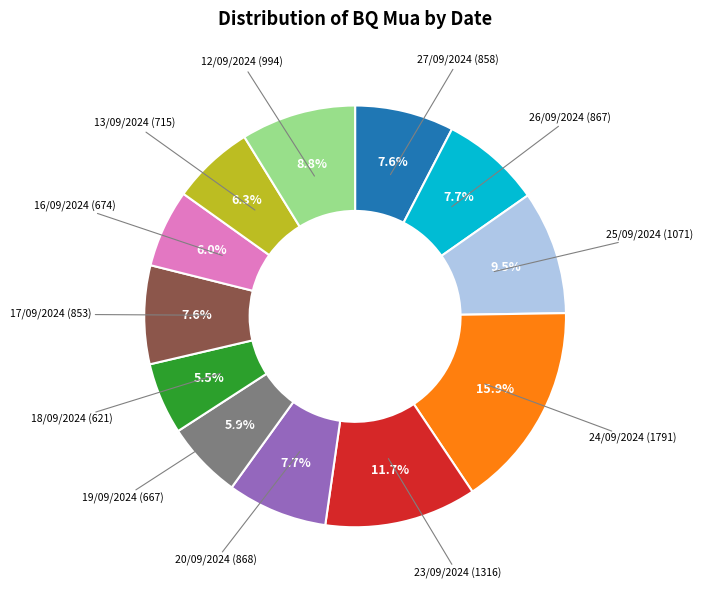

To the nearest percent, what is the difference between the largest and smallest slice percentages?

10%